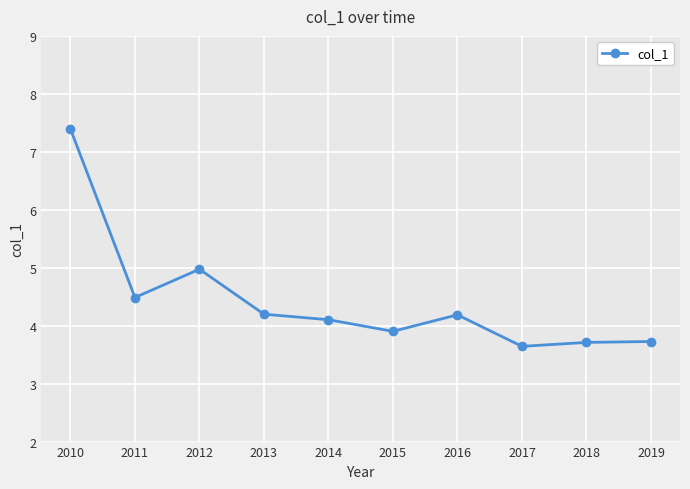

What is the smallest value displayed?

3.6